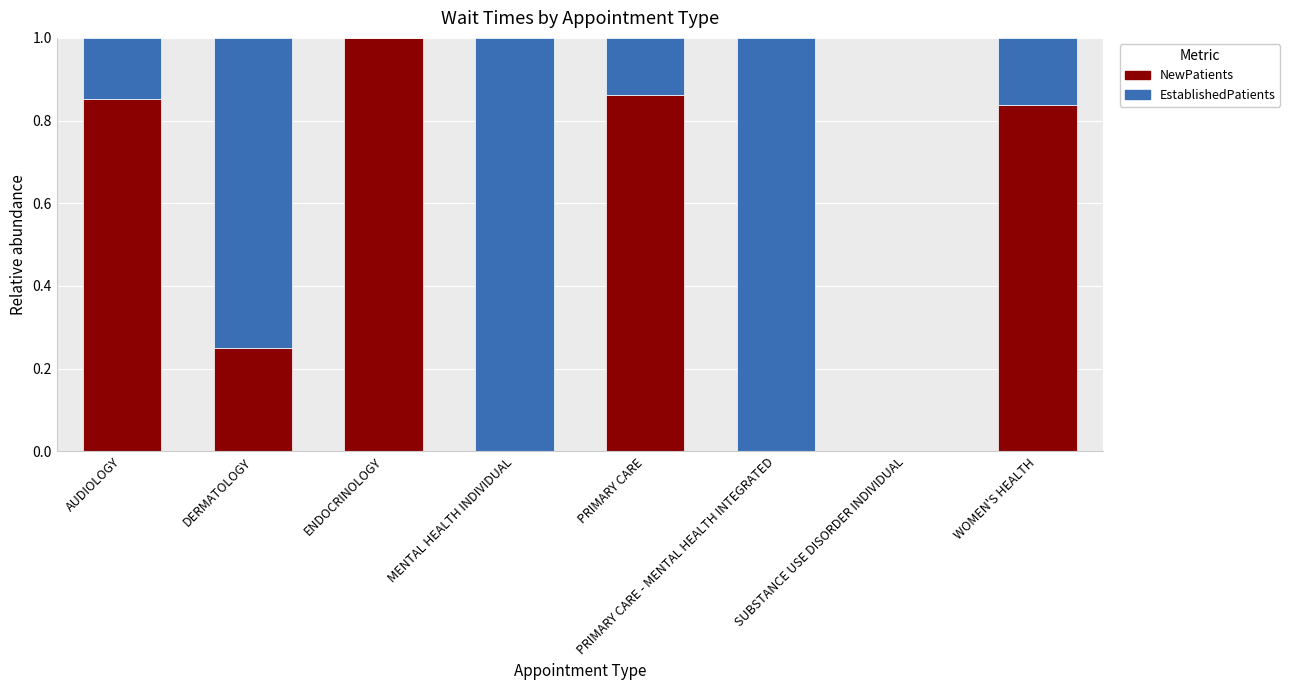

What are all the series names shown in the legend?

NewPatients, EstablishedPatients